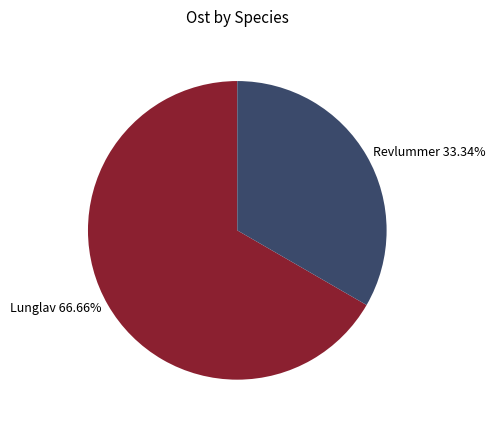

Which category has the smallest portion of the pie?

Revlummer 33.34%